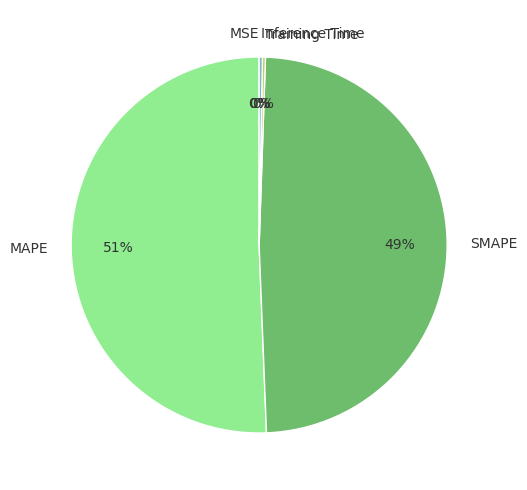

Is it true that Inference Time is 0% of the pie?

True